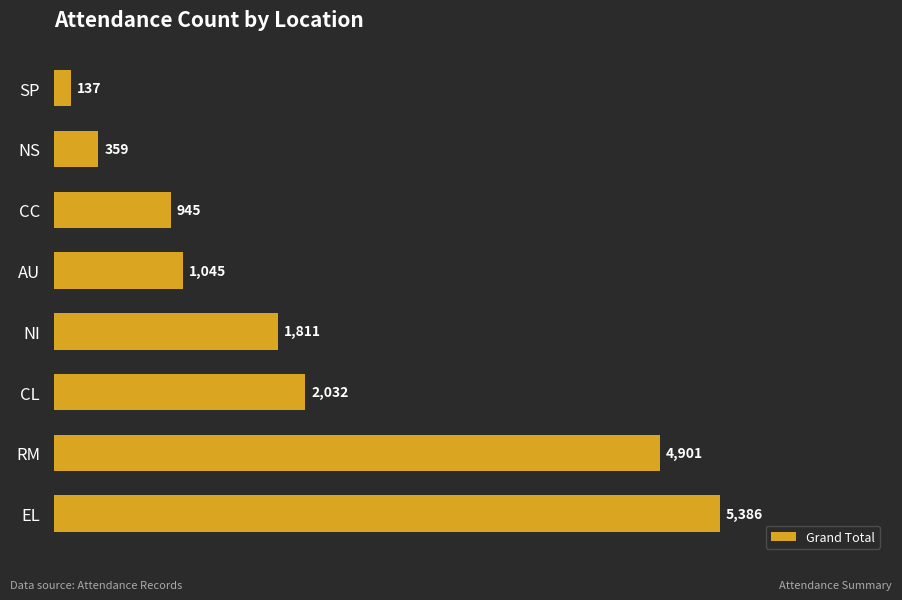

How many data points does each series have?

8